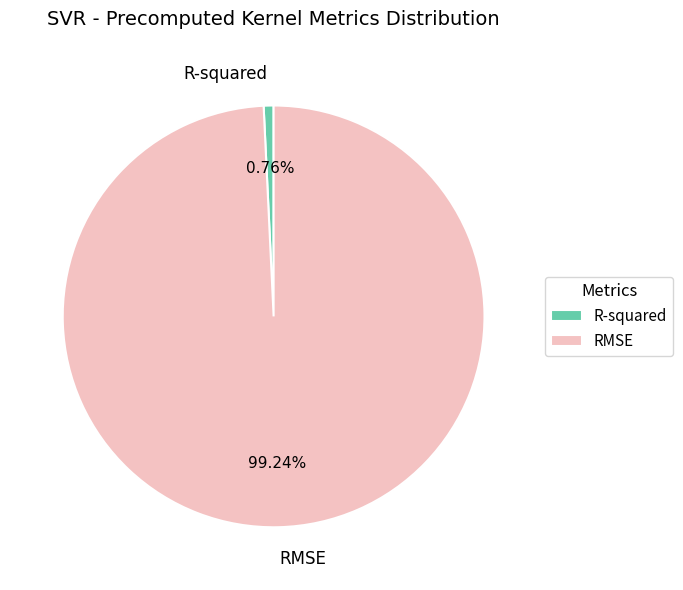

Does RMSE represent more than half of the total?

Yes